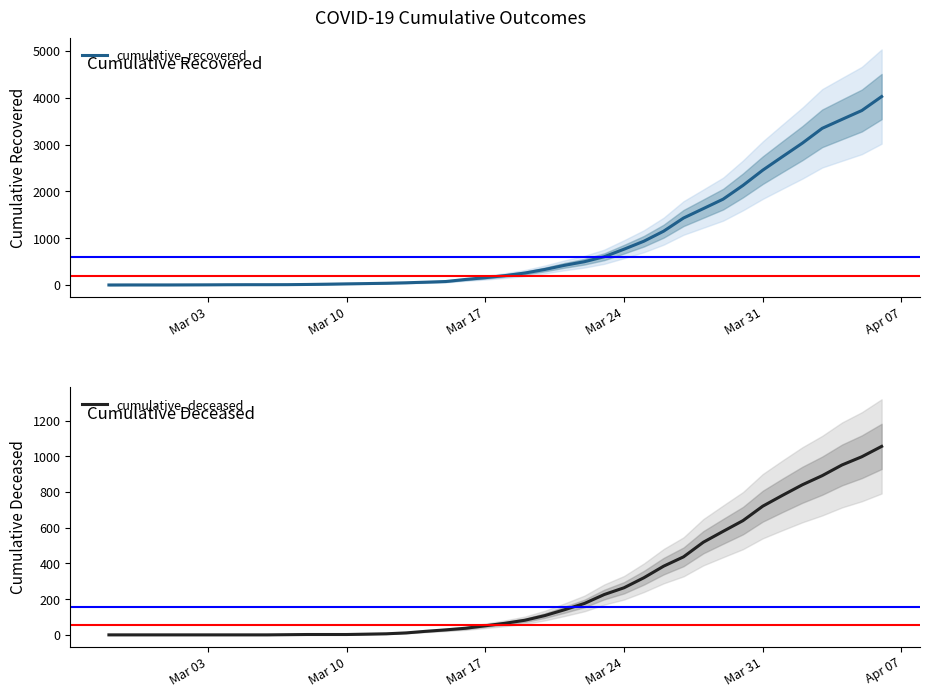

Reading left to right, transcribe all the data shown in this chart.

cumulative_recovered: 3	4	4	4	5	6	8	9	9	10	14	20	27	33	40	50	63	77	121	159	204	258	334	423	500	606	767	937	1152	1432	1633	1835	2128	2454	2744	3031	3347	3538	3727	4025
cumulative_deceased: 0	0	0	0	0	0	0	0	0	1	2	2	2	4	6	11	20	28	37	51	65	82	108	141	176	226	264	320	385	437	519	580	640	721	782	841	892	952	998	1056